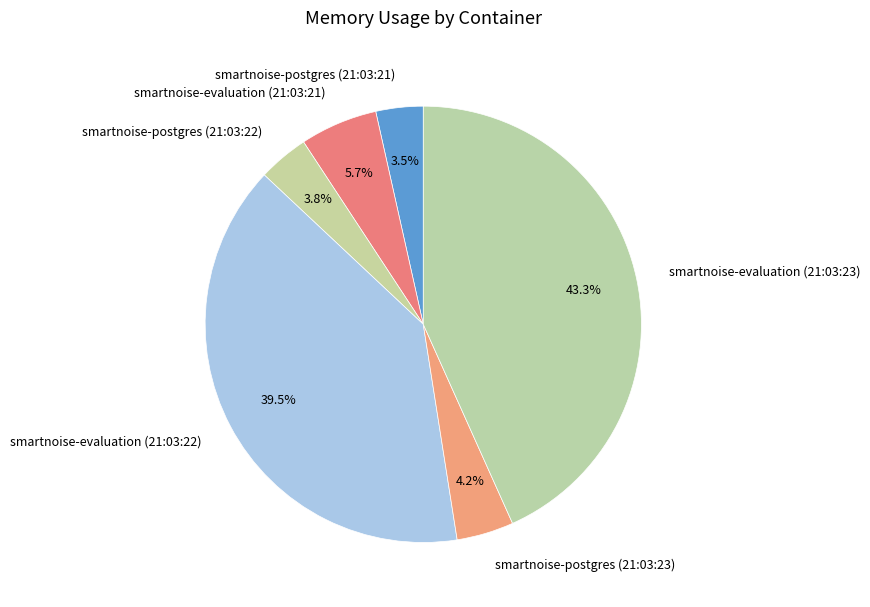

Is the sum of smartnoise-postgres (21:03:21) and smartnoise-evaluation (21:03:22) greater than half?

No